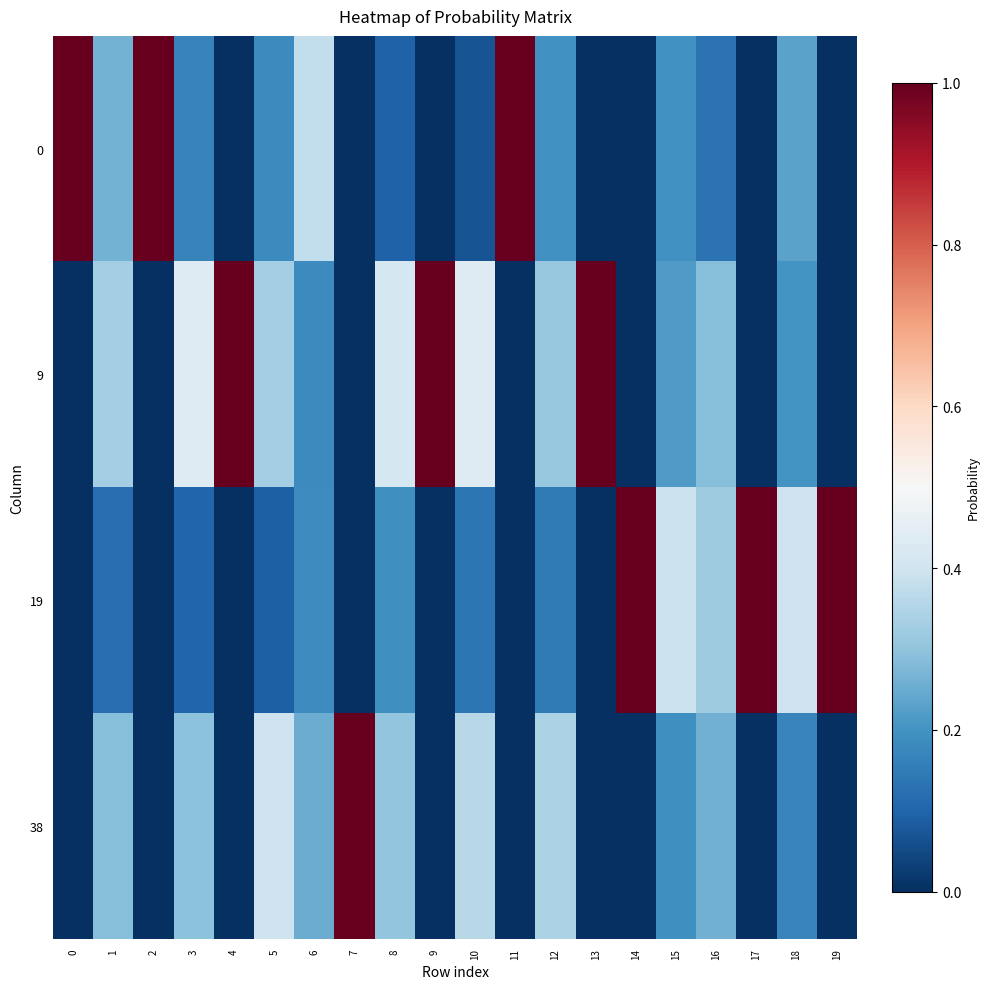

Reading left to right, transcribe all the data shown in this chart.

0: 0=1.0	1=0.3	2=1.0	3=0.2	4=0.0	5=0.2	6=0.4	7=0.0	8=0.1	9=0.0	10=0.1	11=1.0	12=0.2	13=0.0	14=0.0	15=0.2	16=0.1	17=0.0	18=0.2	19=0.0
9: 0=0.0	1=0.3	2=0.0	3=0.4	4=1.0	5=0.3	6=0.2	7=0.0	8=0.4	9=1.0	10=0.4	11=0.0	12=0.3	13=1.0	14=0.0	15=0.2	16=0.3	17=0.0	18=0.2	19=0.0
19: 0=0.0	1=0.1	2=0.0	3=0.1	4=0.0	5=0.1	6=0.2	7=0.0	8=0.2	9=0.0	10=0.1	11=0.0	12=0.1	13=0.0	14=1.0	15=0.4	16=0.3	17=1.0	18=0.4	19=1.0
38: 0=0.0	1=0.3	2=0.0	3=0.3	4=0.0	5=0.4	6=0.3	7=1.0	8=0.3	9=0.0	10=0.4	11=0.0	12=0.3	13=0.0	14=0.0	15=0.2	16=0.3	17=0.0	18=0.2	19=0.0